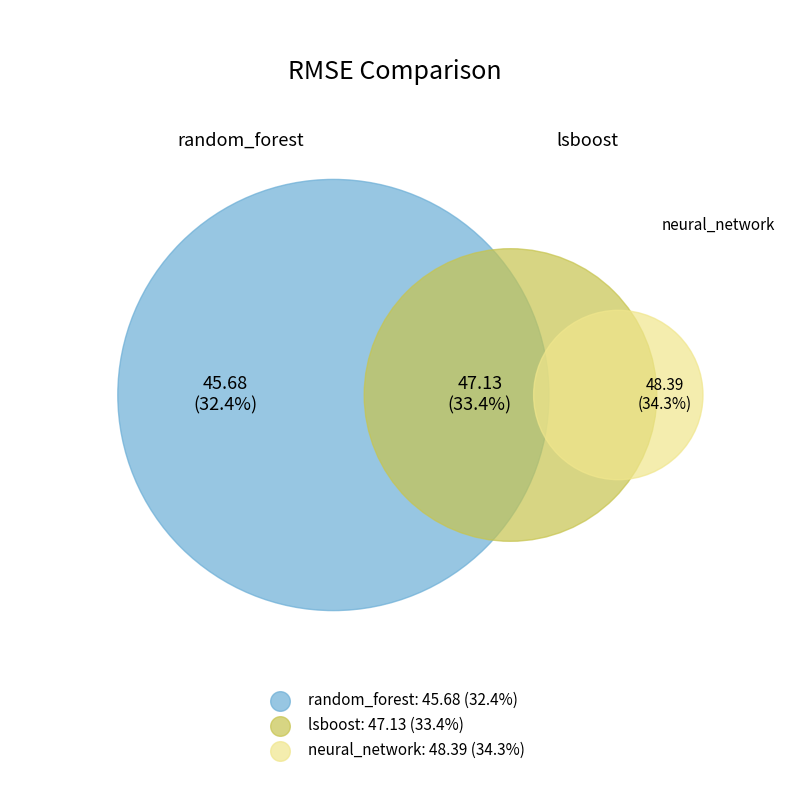

To the nearest percent, what percentage of the pie is lsboost?

33%